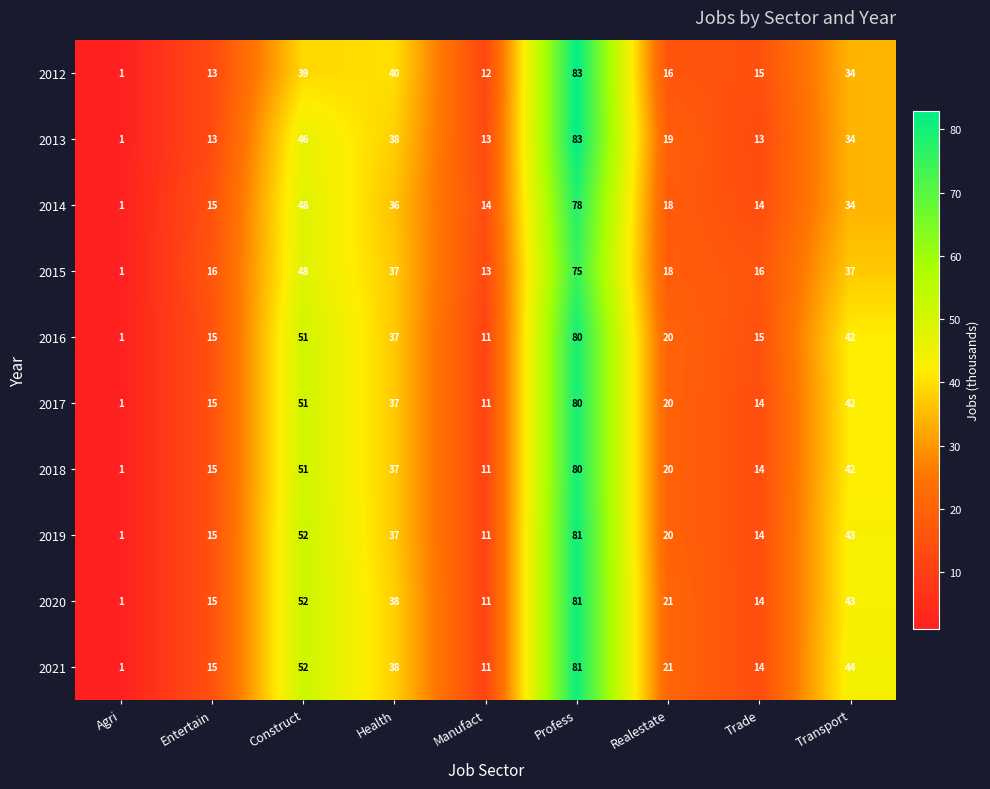

What is the sum of all 2016 values?

272